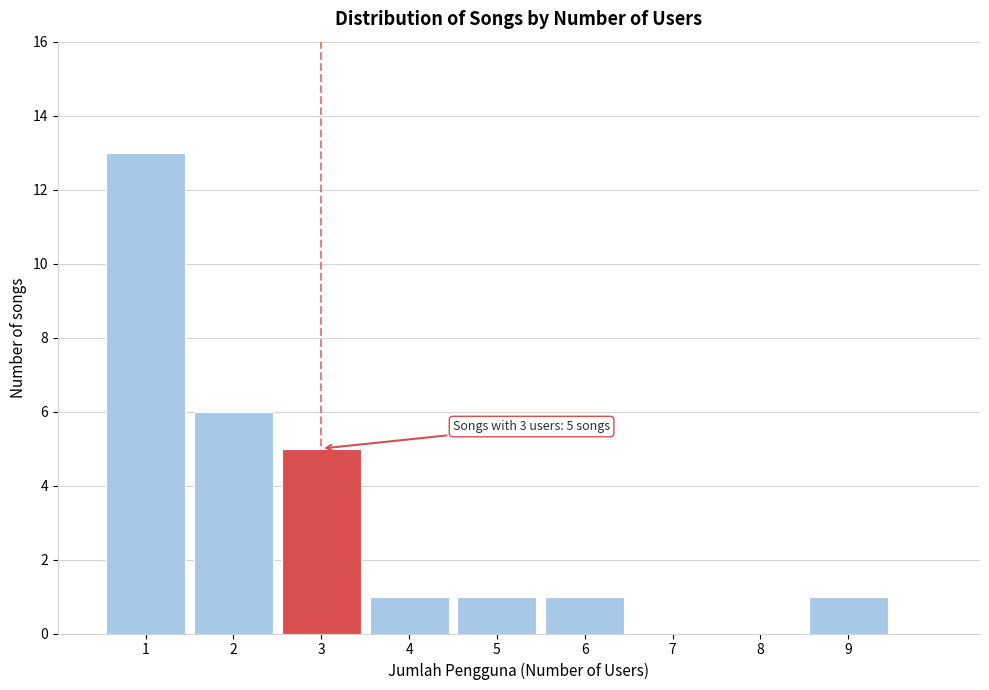

Which range on the x-axis has the tallest bar?

0.5 to 1.5